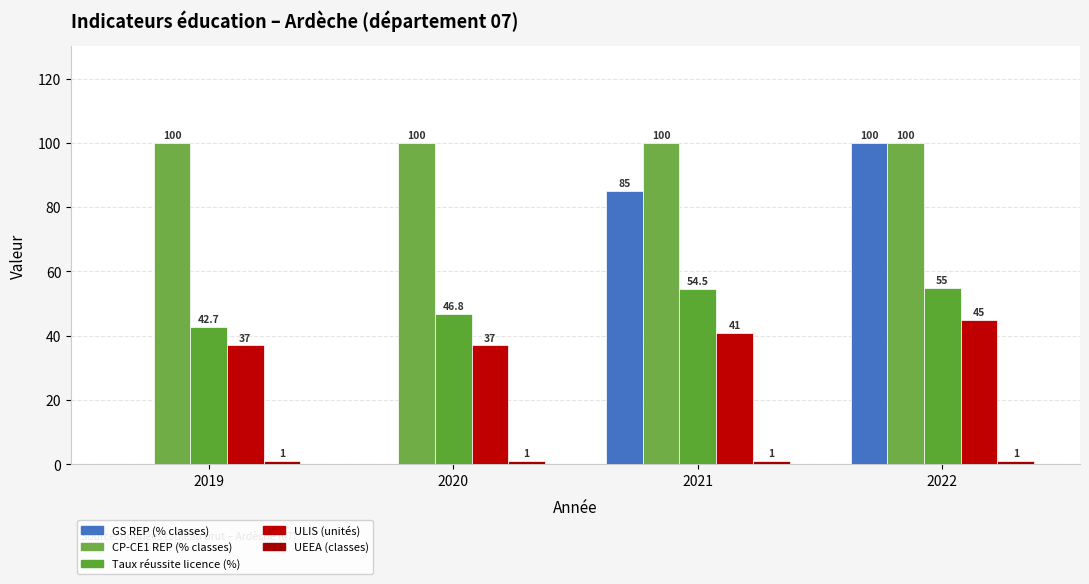

What is the lowest value of the CP-CE1 REP (% classes) series?

100.0